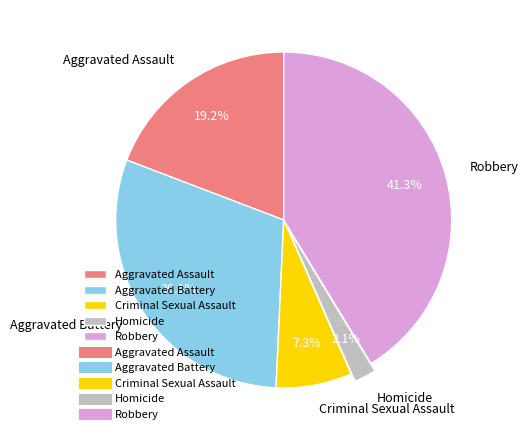

Rank the categories by value from lowest to highest.

Homicide, Criminal Sexual Assault, Aggravated Assault, Aggravated Battery, Robbery